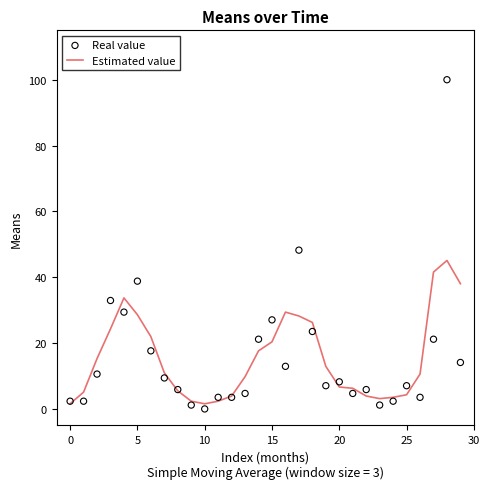

Which series has the largest total across all categories?

Real value